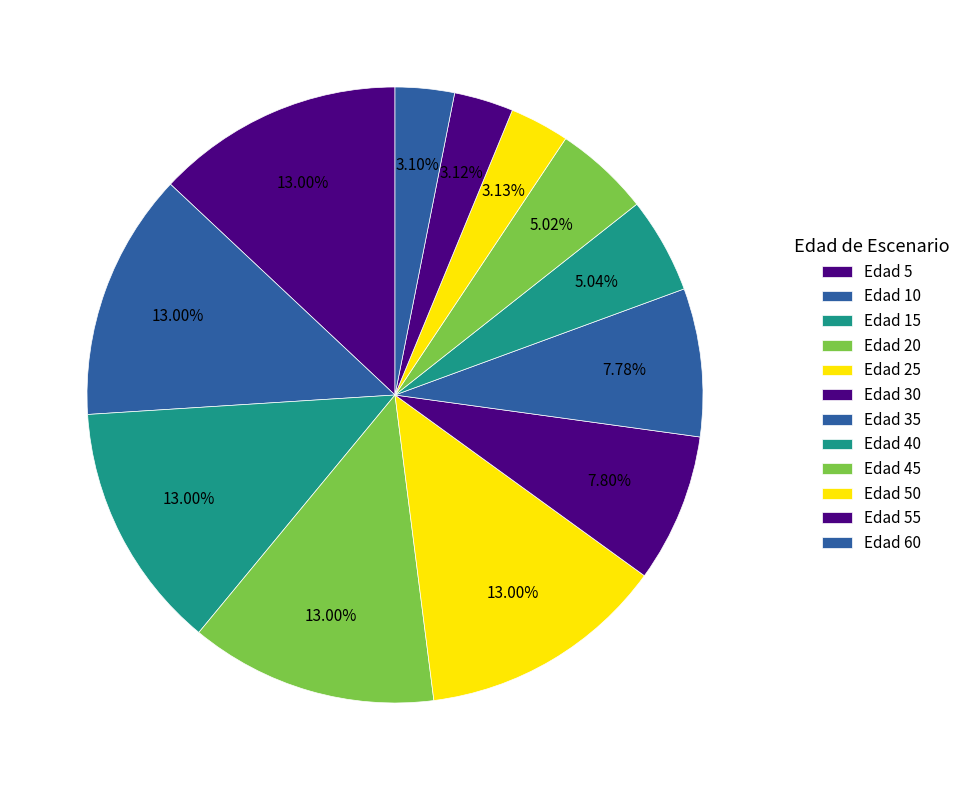

Count the number of slices in the pie.

12